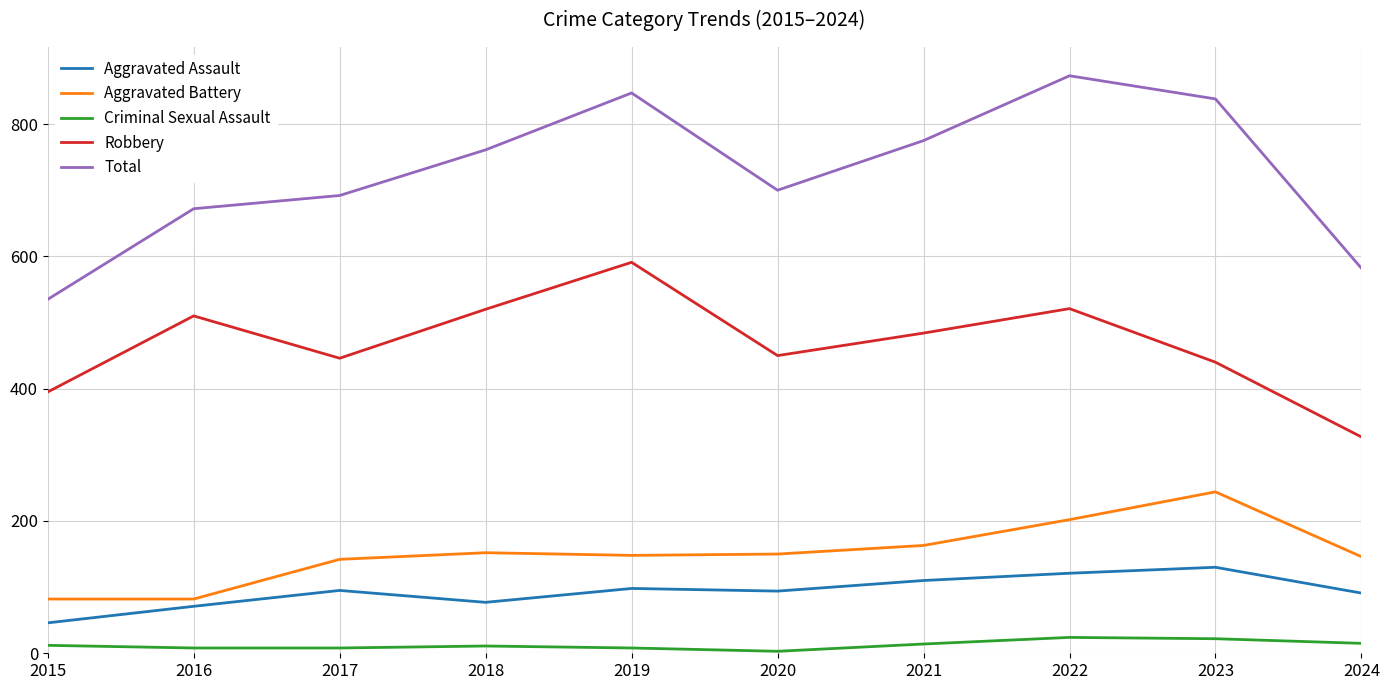

What is the difference between the second highest and minimum values in the Aggravated Assault series?

75